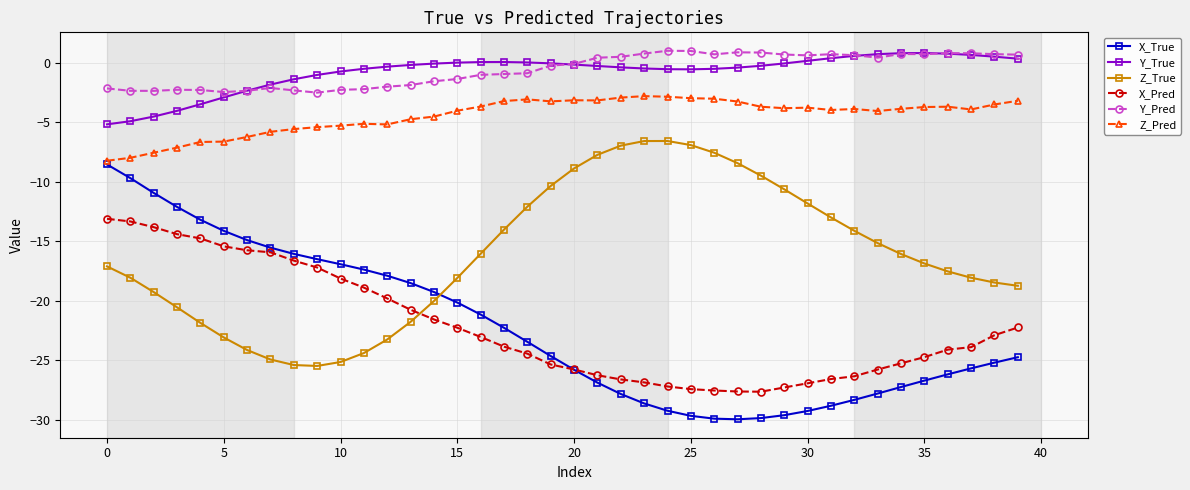

What is the value of the Z_Pred point at the 23rd from the left?

-2.9